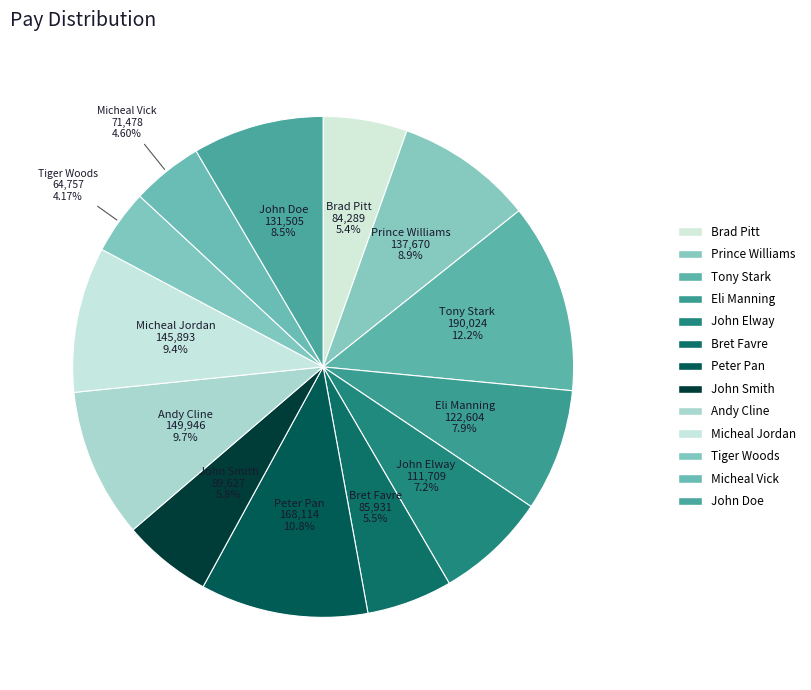

How many segments does this pie chart have?

13